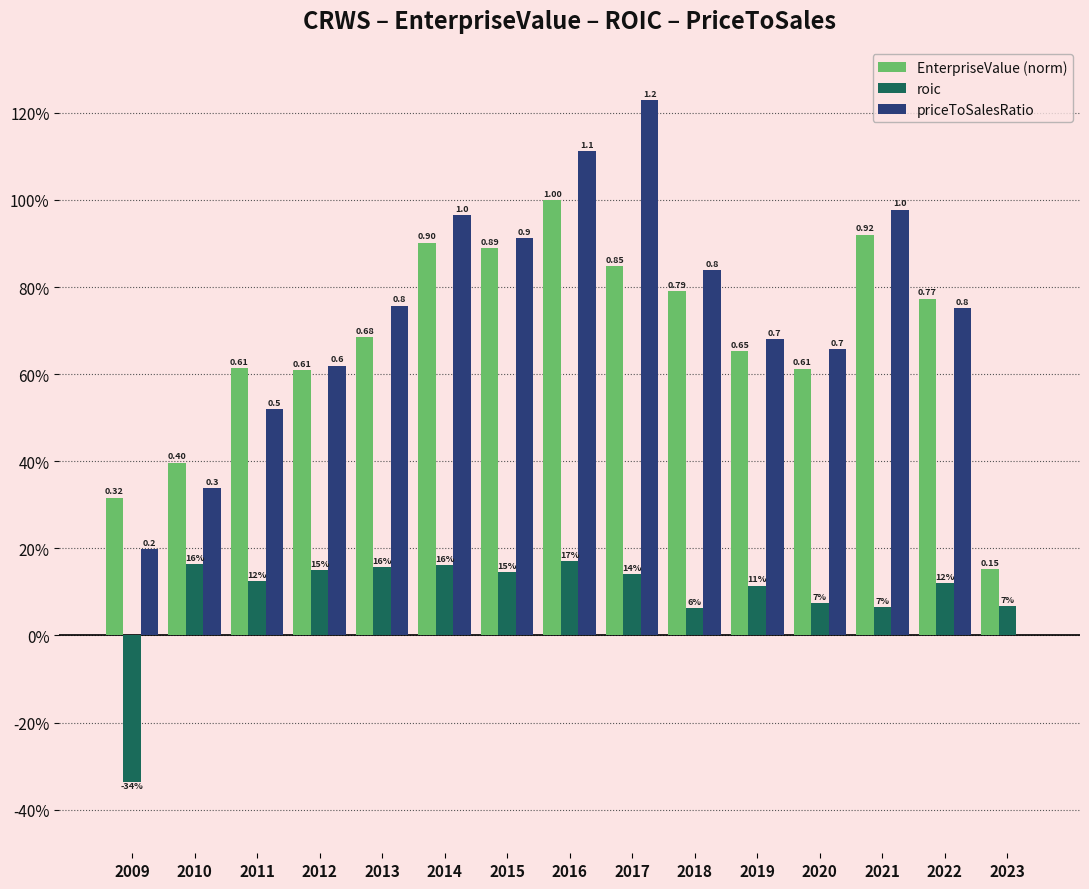

Rank the categories by priceToSalesRatio value from lowest to highest.

2023, 2009, 2010, 2011, 2012, 2020, 2019, 2022, 2013, 2018, 2015, 2014, 2021, 2016, 2017